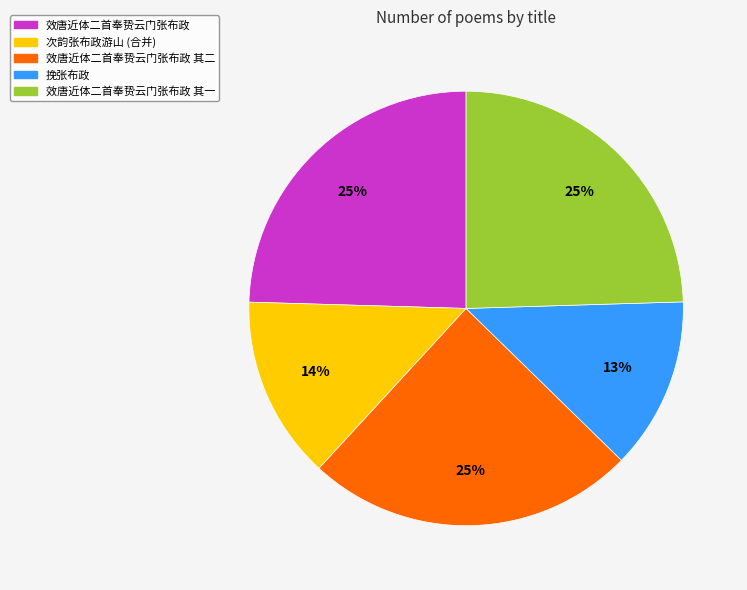

Does any single category account for the majority?

No